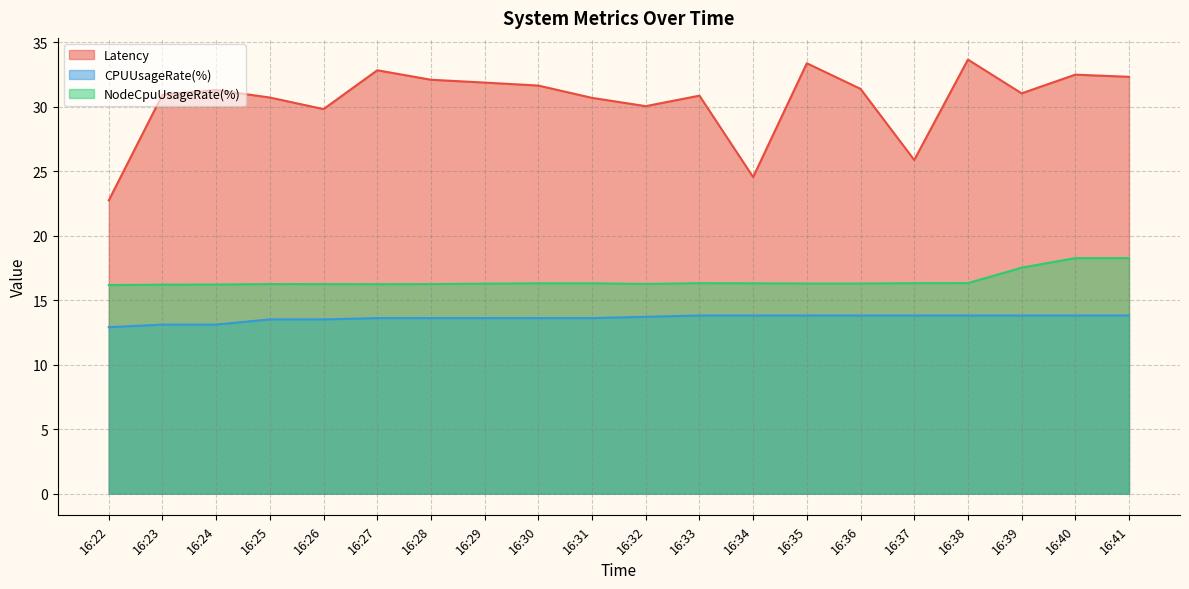

What is the sum of all NodeCpuUsageRate(%) values?

330.8